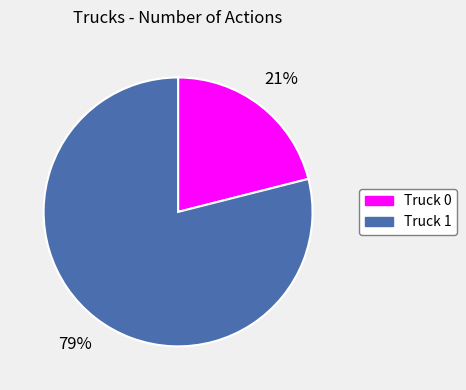

Which category accounts for the majority?

Truck 1